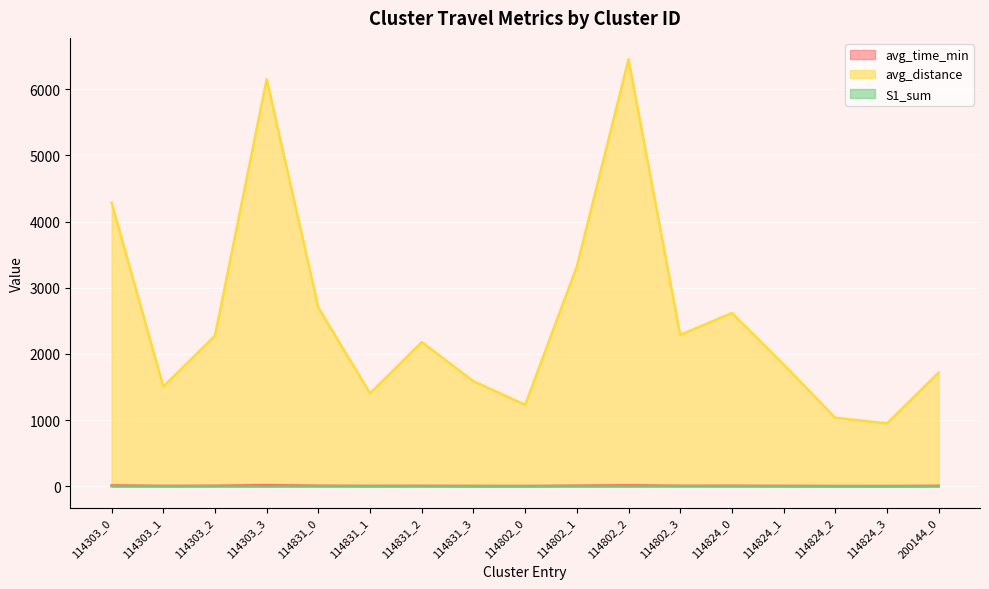

What is the sum of the avg_distance values at 114831_1 and 114303_2?

3678.5